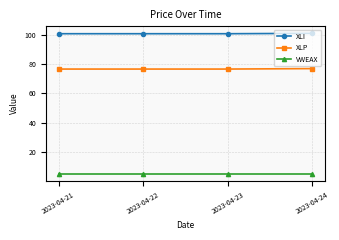

At how many categories does at least one series exceed 96?

4